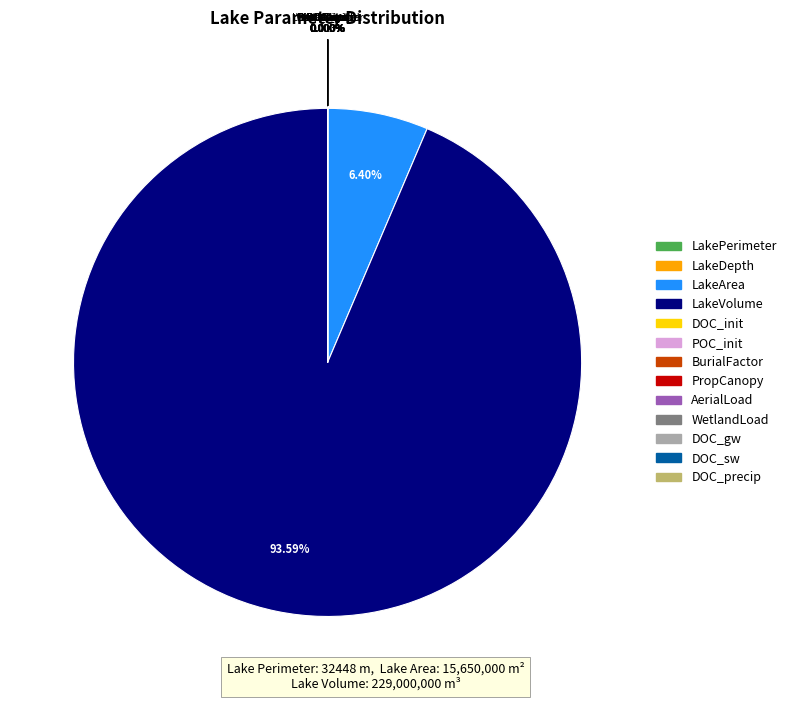

Is there any slice that represents more than half of the pie?

Yes